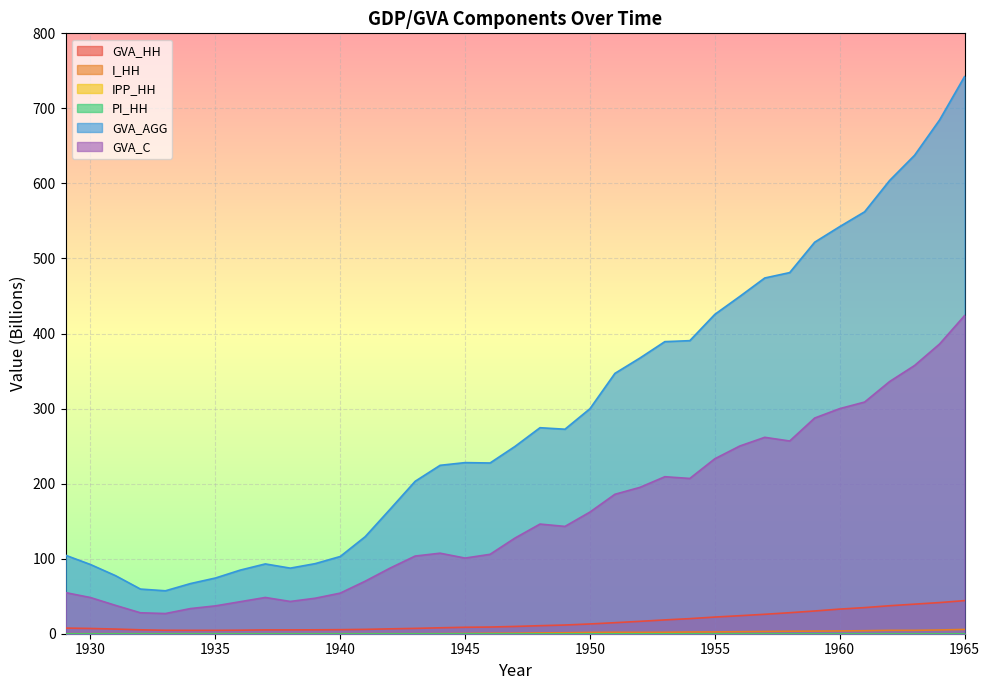

Reading left to right, extract all data points from this chart.

GVA_HH: 1929=7.5	1930=7.0	1931=6.2	1932=5.2	1933=4.6	1934=4.5	1935=4.5	1936=4.7	1937=5.1	1938=5.1	1939=5.2	1940=5.4	1941=5.8	1942=6.5	1943=7.1	1944=7.9	1945=8.6	1946=8.9	1947=9.7	1948=10.7	1949=11.6	1950=13.0	1951=14.7	1952=16.5	1953=18.4	1954=20.1	1955=22.2	1956=24.0	1957=25.9	1958=28.0	1959=30.3	1960=32.8	1961=34.8	1962=37.3	1963=39.4	1964=41.5	1965=44.1
I_HH: 1929=0.0	1930=0.0	1931=0.0	1932=0.0	1933=0.0	1934=0.0	1935=0.0	1936=0.0	1937=0.0	1938=0.0	1939=0.0	1940=0.0	1941=0.0	1942=0.0	1943=0.0	1944=0.1	1945=0.3	1946=0.6	1947=0.7	1948=1.1	1949=1.3	1950=1.7	1951=1.9	1952=1.8	1953=1.9	1954=2.3	1955=2.4	1956=2.7	1957=3.0	1958=3.3	1959=3.5	1960=3.7	1961=4.0	1962=4.5	1963=4.5	1964=5.0	1965=5.7
GVA_AGG: 1929=104.6	1930=92.2	1931=77.4	1932=59.5	1933=57.2	1934=66.8	1935=74.2	1936=84.8	1937=93.0	1938=87.4	1939=93.4	1940=102.9	1941=129.3	1942=166.0	1943=203.1	1944=224.4	1945=228.0	1946=227.5	1947=249.6	1948=274.5	1949=272.5	1950=299.8	1951=346.9	1952=367.3	1953=389.2	1954=390.5	1955=425.5	1956=449.4	1957=474.0	1958=481.2	1959=521.7	1960=542.4	1961=562.2	1962=603.9	1963=637.5	1964=684.5	1965=742.3
GVA_C: 1929=54.8	1930=48.2	1931=37.8	1932=27.9	1933=26.9	1934=33.5	1935=37.1	1936=42.7	1937=48.3	1938=43.0	1939=47.3	1940=54.1	1941=70.0	1942=87.5	1943=103.5	1944=107.3	1945=100.8	1946=105.8	1947=127.5	1948=146.1	1949=143.0	1950=162.1	1951=185.8	1952=195.0	1953=209.2	1954=206.9	1955=233.1	1956=250.1	1957=261.7	1958=256.8	1959=287.4	1960=299.9	1961=308.7	1962=336.0	1963=357.4	1964=386.0	1965=423.8